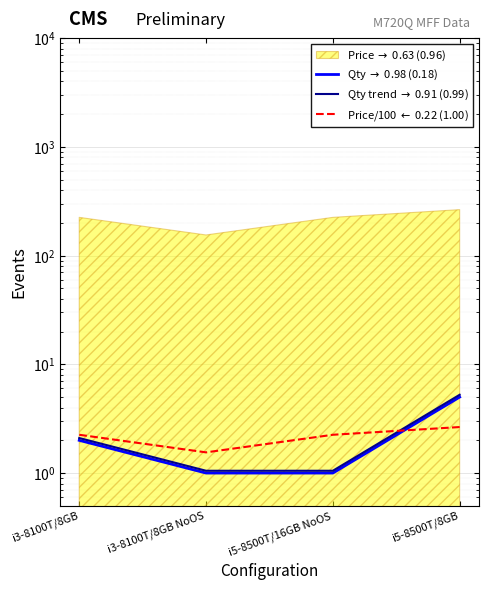

Is the value of Qty $\to$ 0.98 (0.18) at i5-8500T/8GB greater than the value of Price/100 $\leftarrow$ 0.22 (1.00) at i3-8100T/8GB NoOS?

Yes